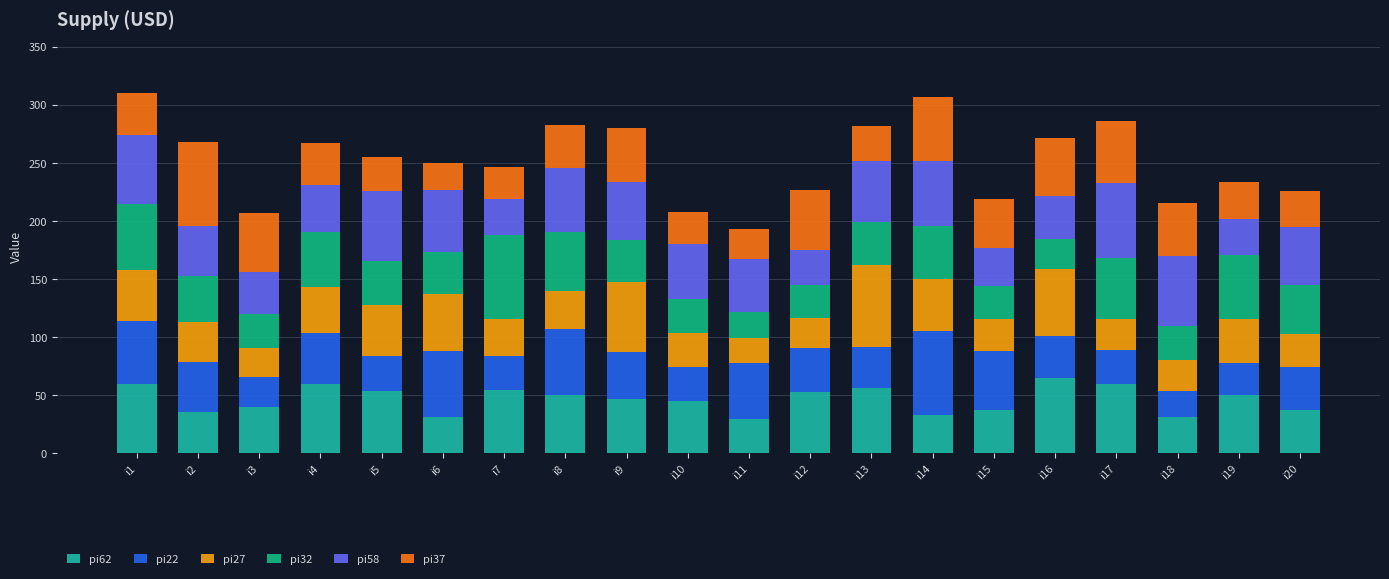

How many bars are there in total?

20